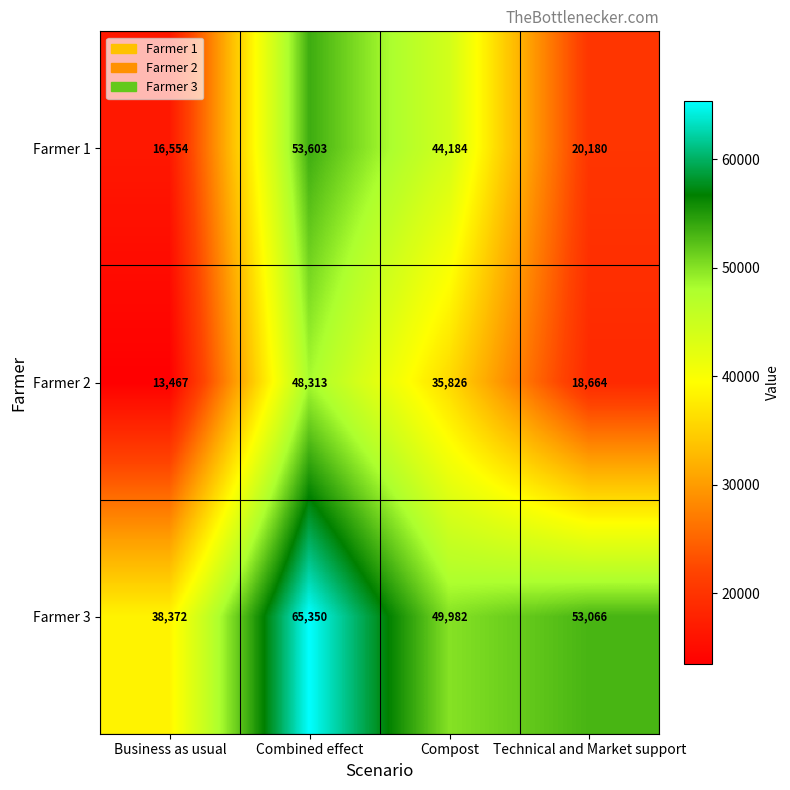

What is the difference between the maximum and minimum values in the Farmer 1 series?

37049